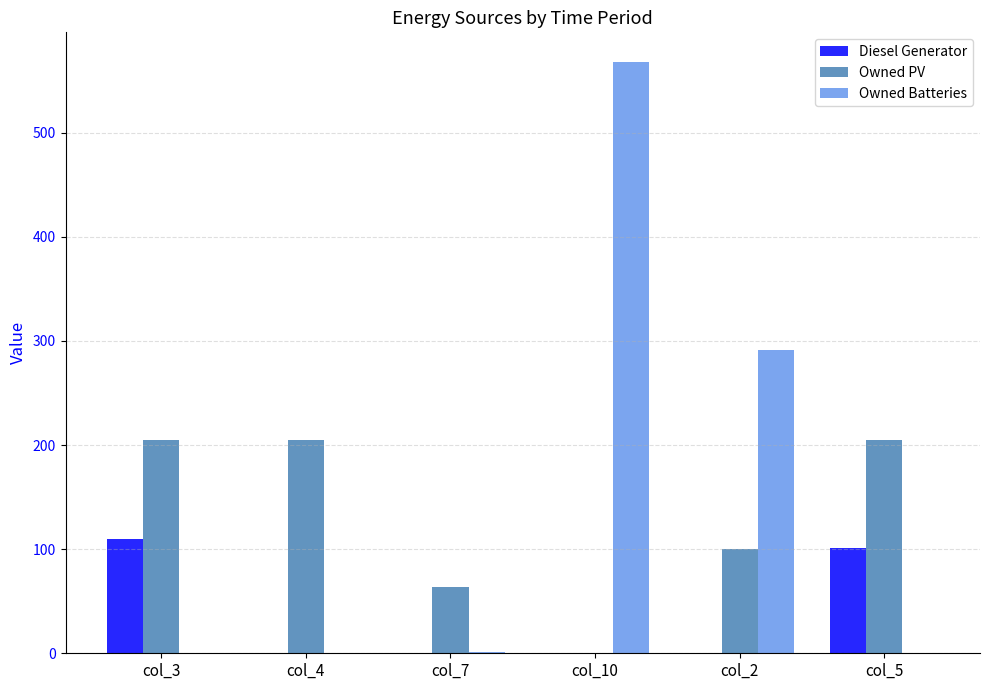

Is the value of Diesel Generator at col_10 greater than the value of Owned PV at col_7?

No